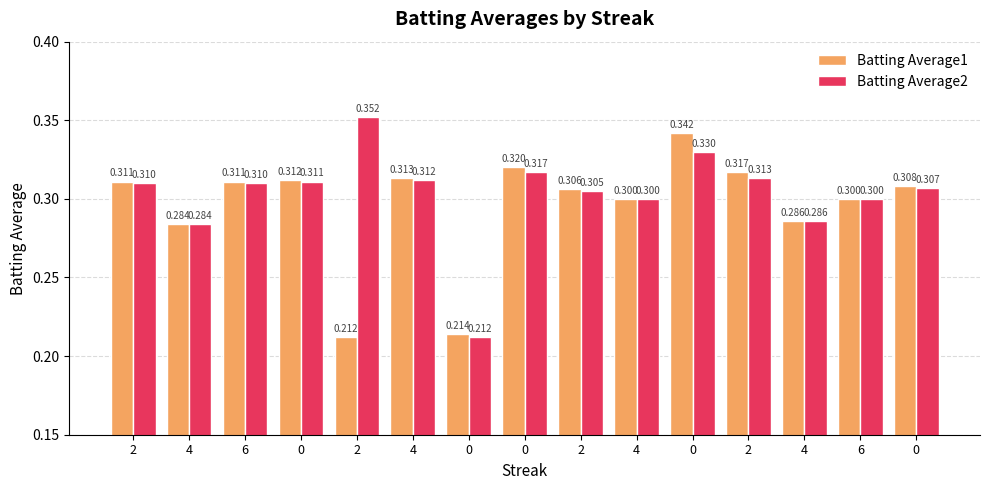

List the series in order of their overall mean, lowest first.

Batting Average1, Batting Average2